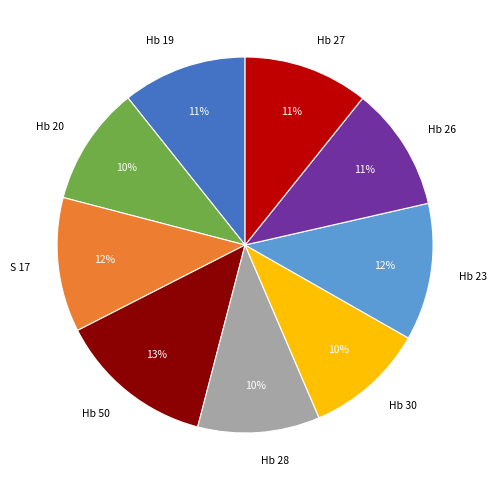

Approximately how many times larger is the value at Hb 23 compared to Hb 26?

1.1